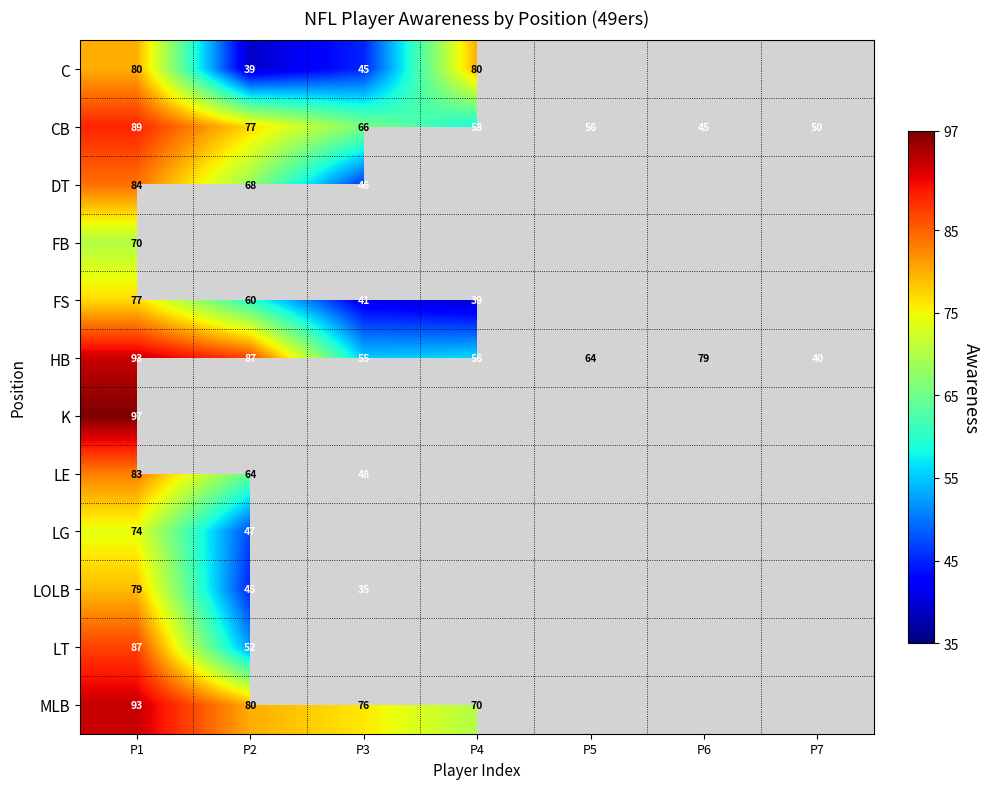

At which label is CB closest to 67?

P3